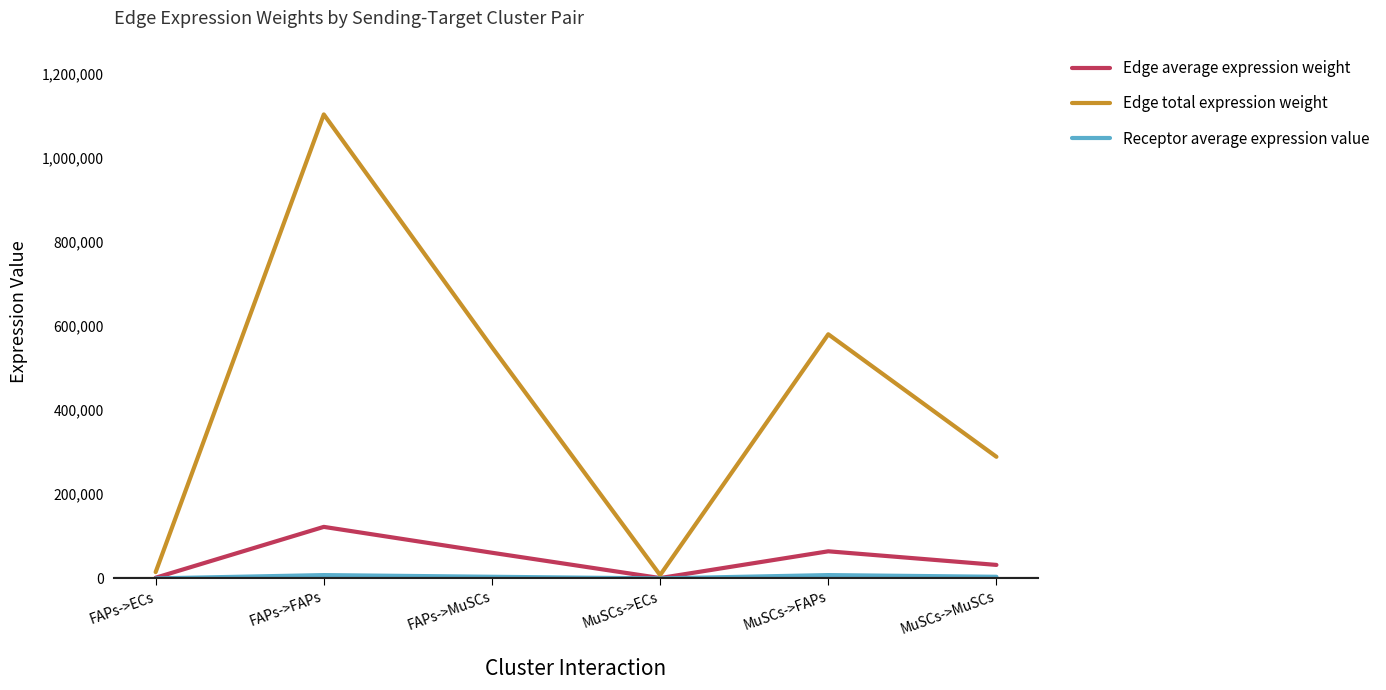

Which category has the highest value across all series?

FAPs->FAPs